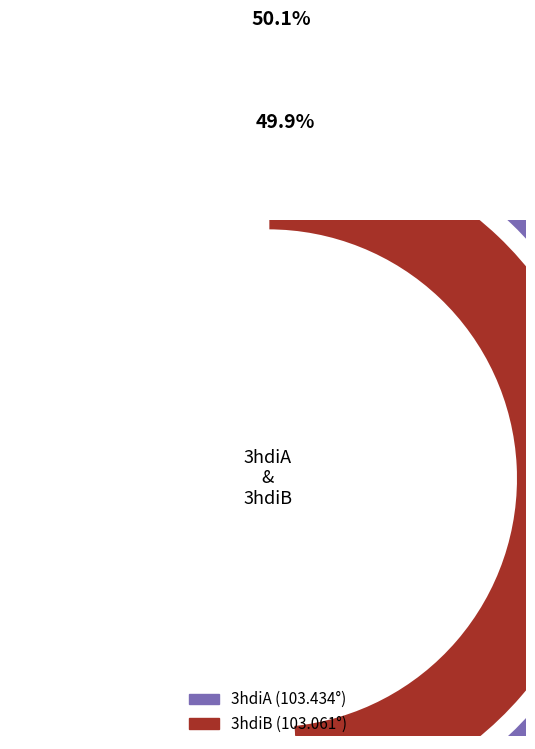

Which category has the smallest portion of the pie?

3hdiB